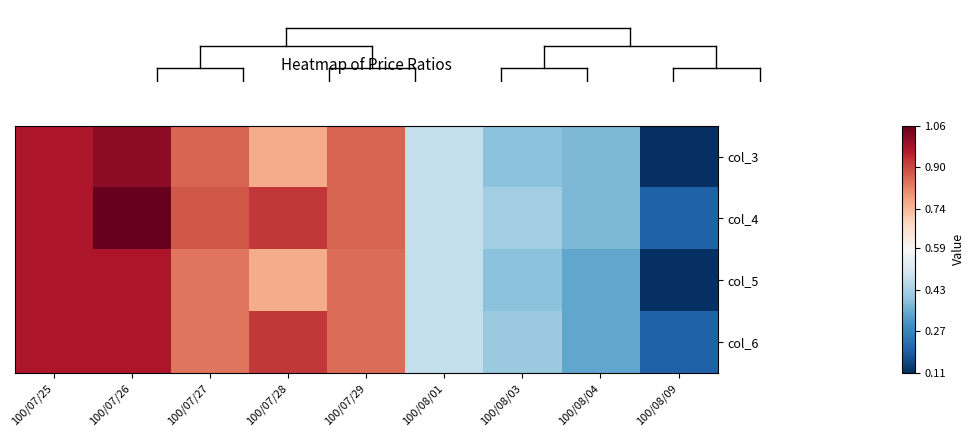

Rank the series by their average value, from lowest to highest.

col_5, col_3, col_6, col_4